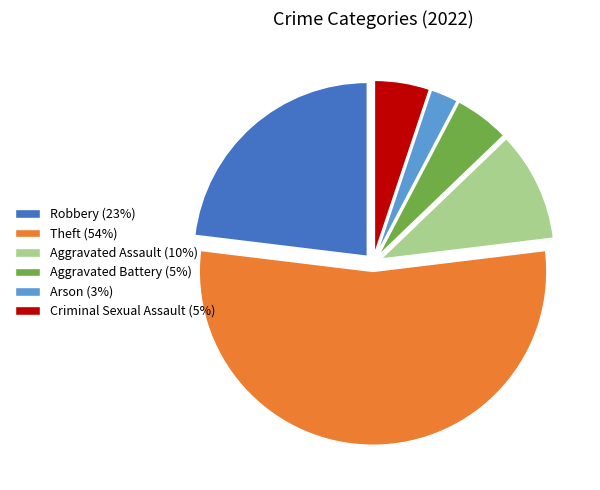

Is there any slice that represents more than half of the pie?

Yes